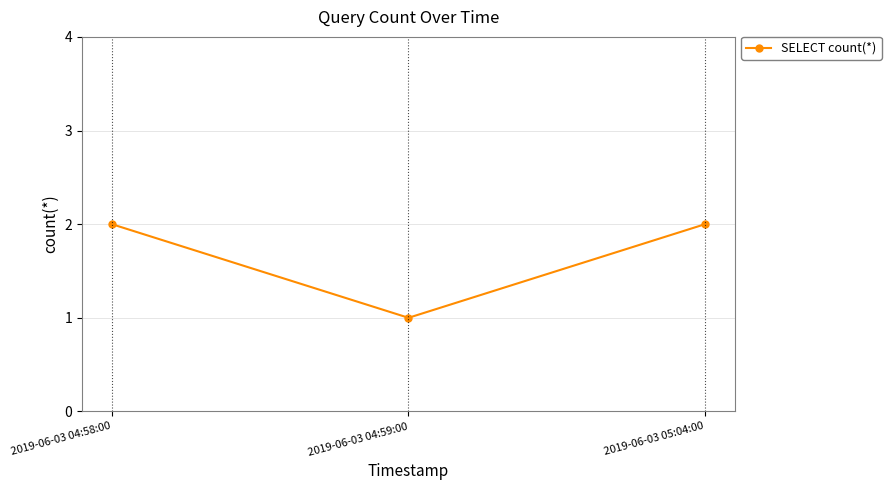

Approximately how many times larger is the value at 2019-06-03 04:59:00 compared to 2019-06-03 04:58:00?

0.5